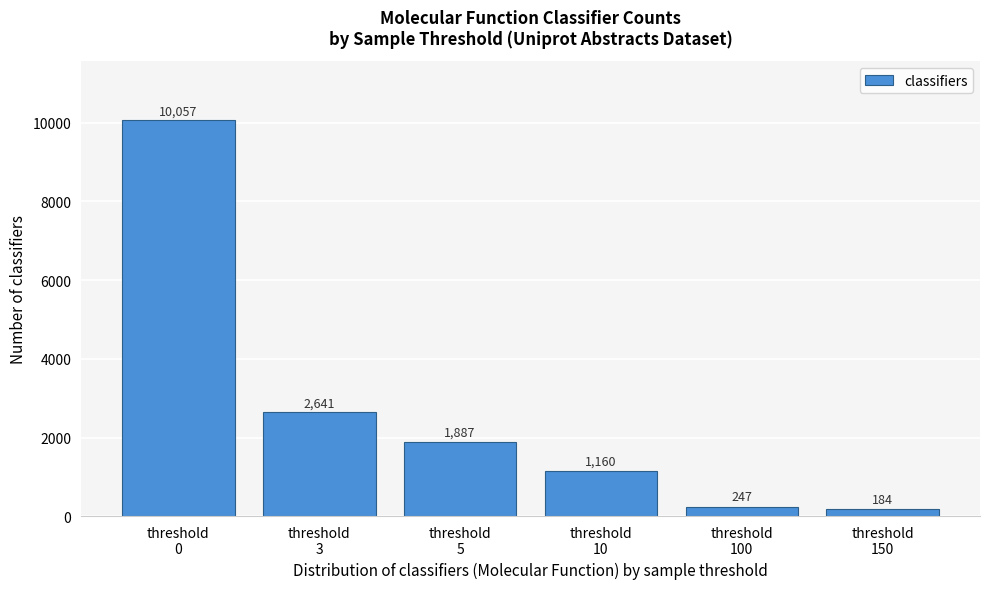

Reading left to right, transcribe all the data shown in this chart.

10057	2641	1887	1160	247	184